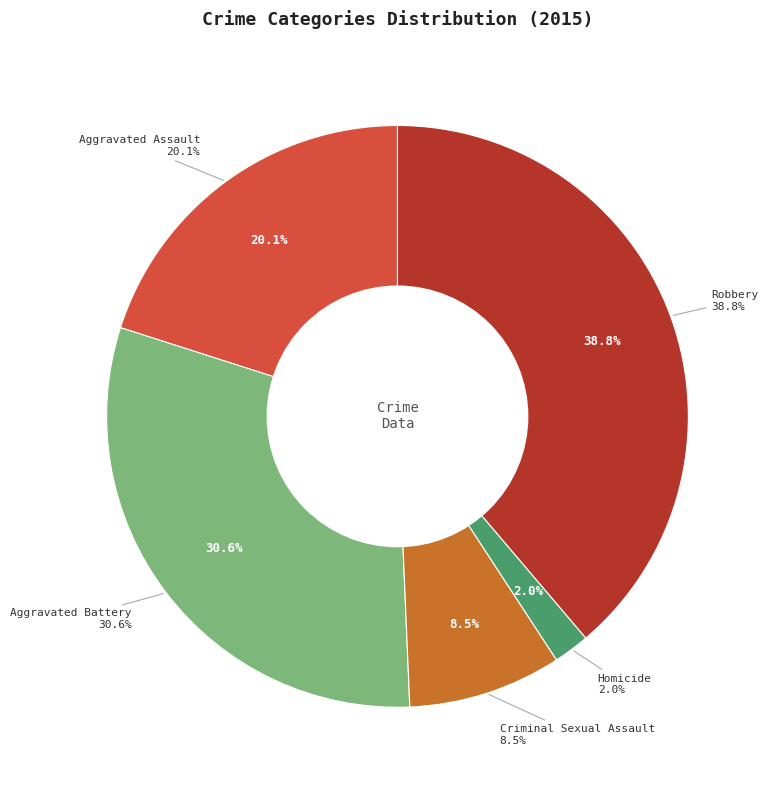

The Homicide slice represents 1% of the pie. True or false?

False